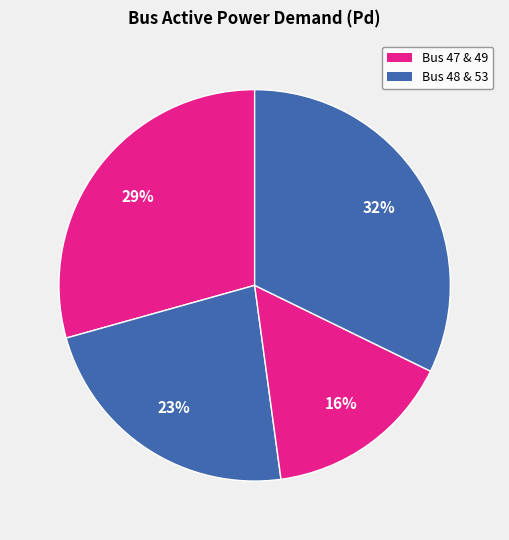

How many slices are in this pie chart?

4